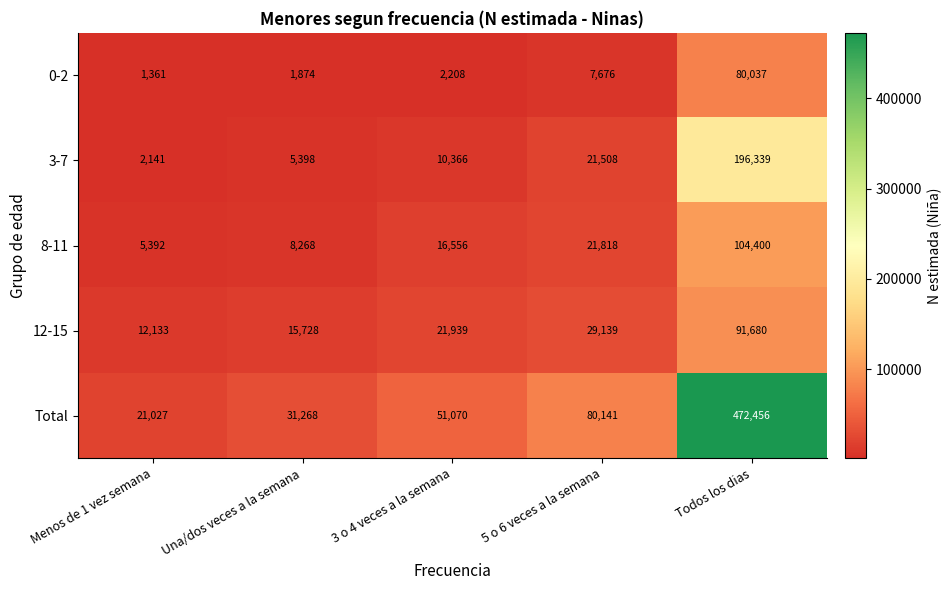

What is the approximate value of 3-7 at Todos los dias?

196339